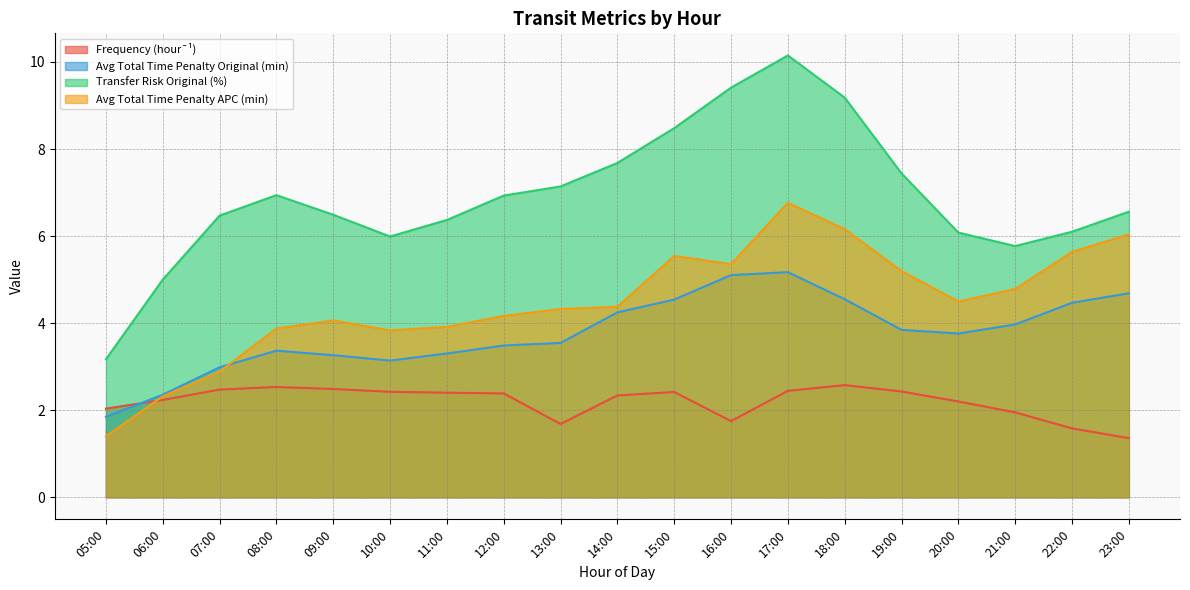

List the series in order of their peak value, lowest first.

Frequency (hour¯¹), Avg Total Time Penalty Original (min), Avg Total Time Penalty APC (min), Transfer Risk Original (%)